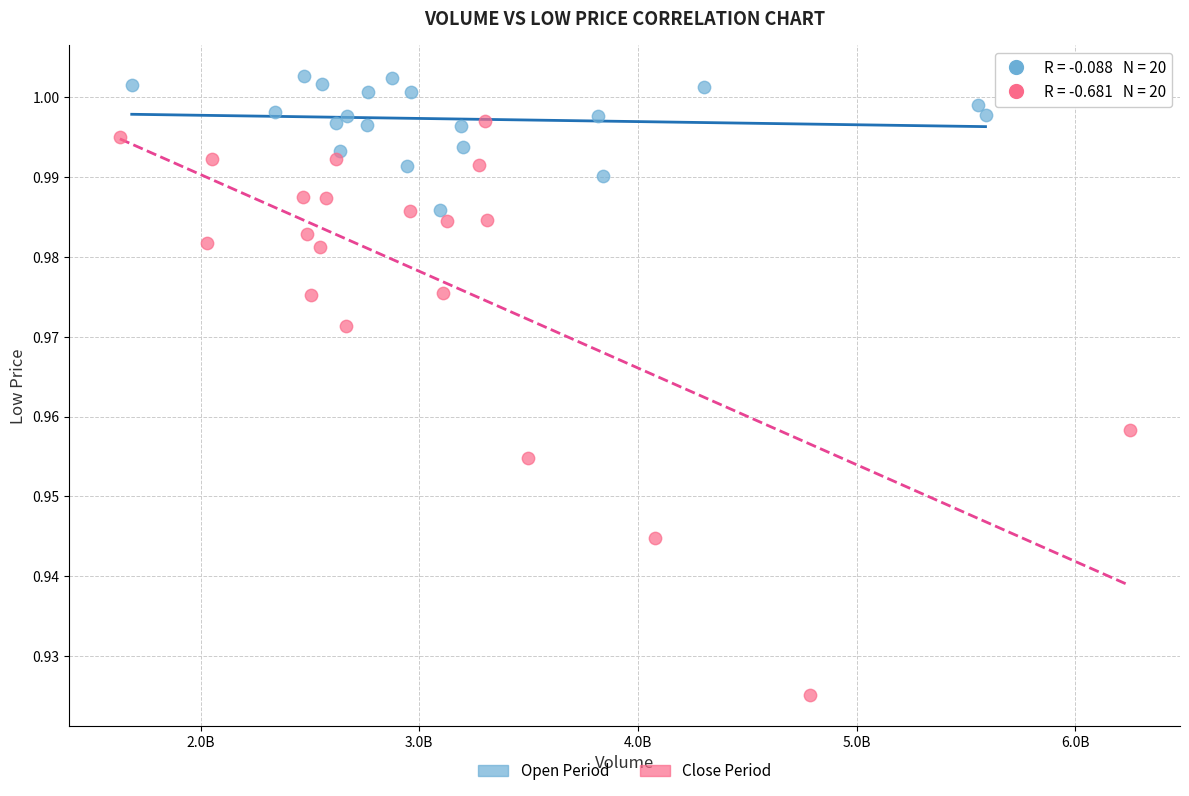

What are all the series names shown in the legend?

Open Period, Close Period